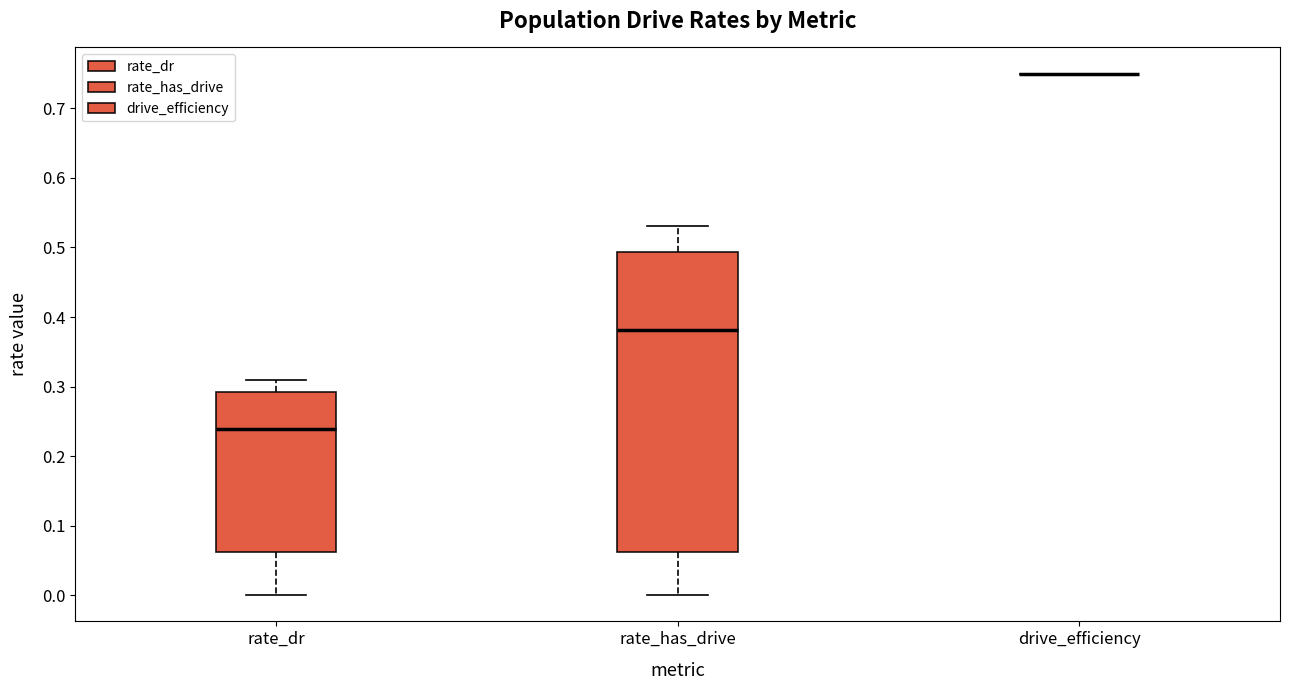

Comparing the boxes themselves (not the whiskers), which one is the tallest?

rate_has_drive